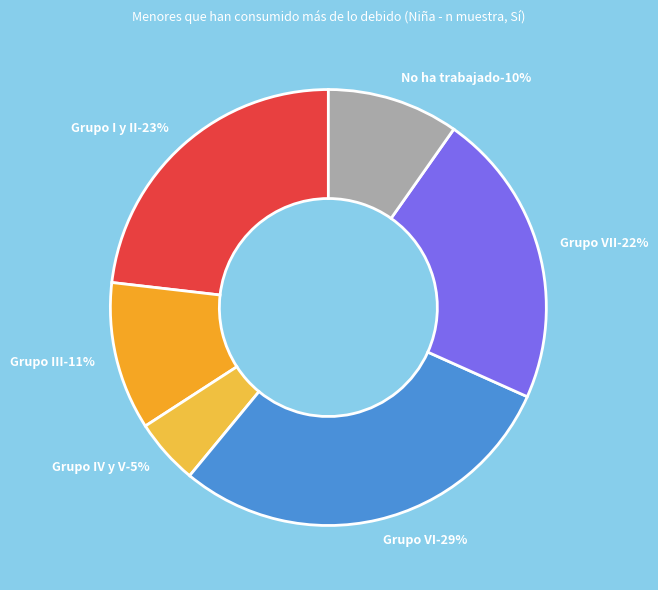

Does any single category account for the majority?

No